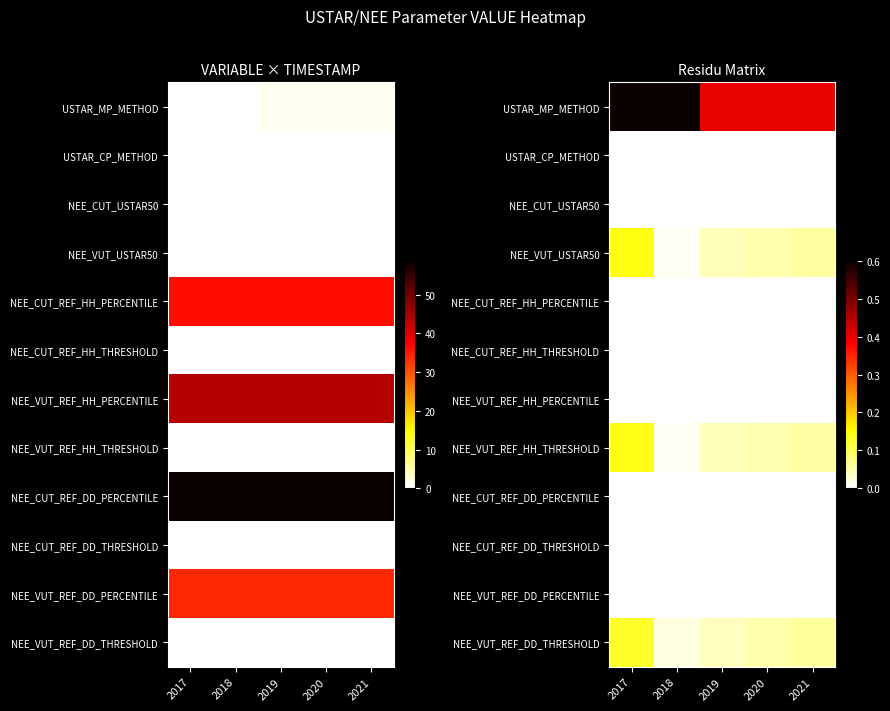

Which series has the largest range (max minus min)?

USTAR_MP_METHOD